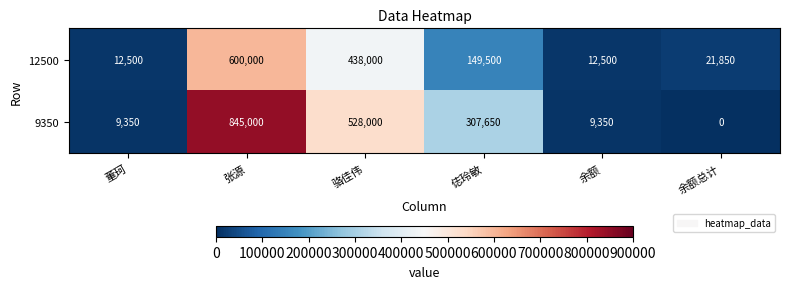

Which series has the largest total across all categories?

9350